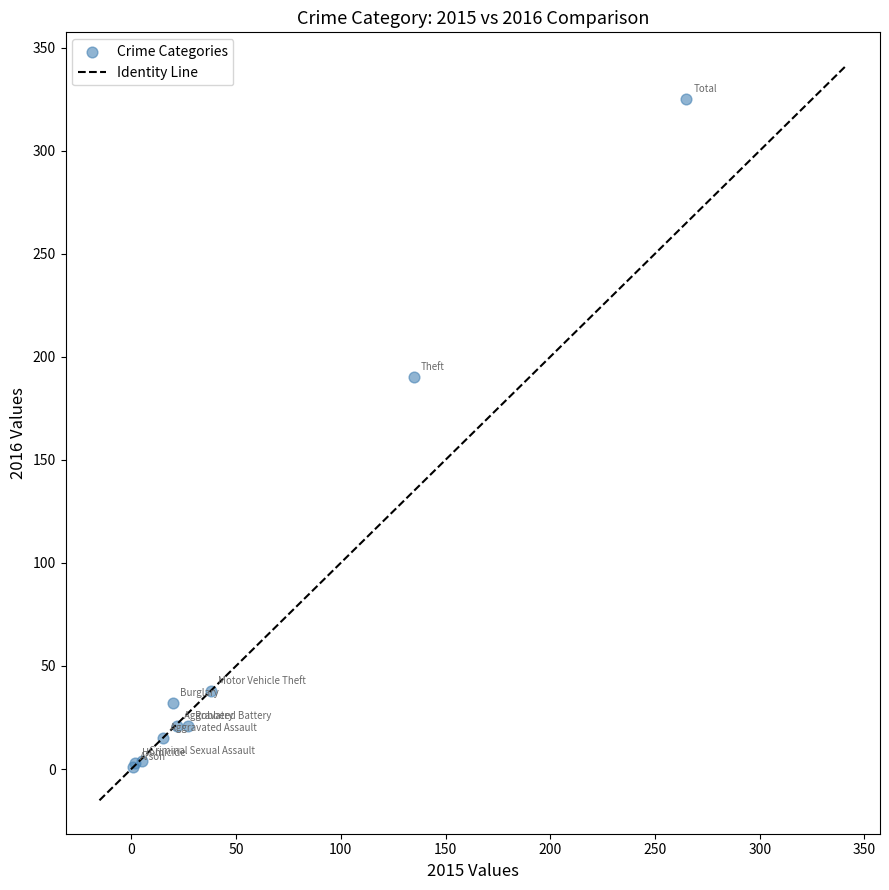

What Y value in the scatter plot is closest to 163?

190